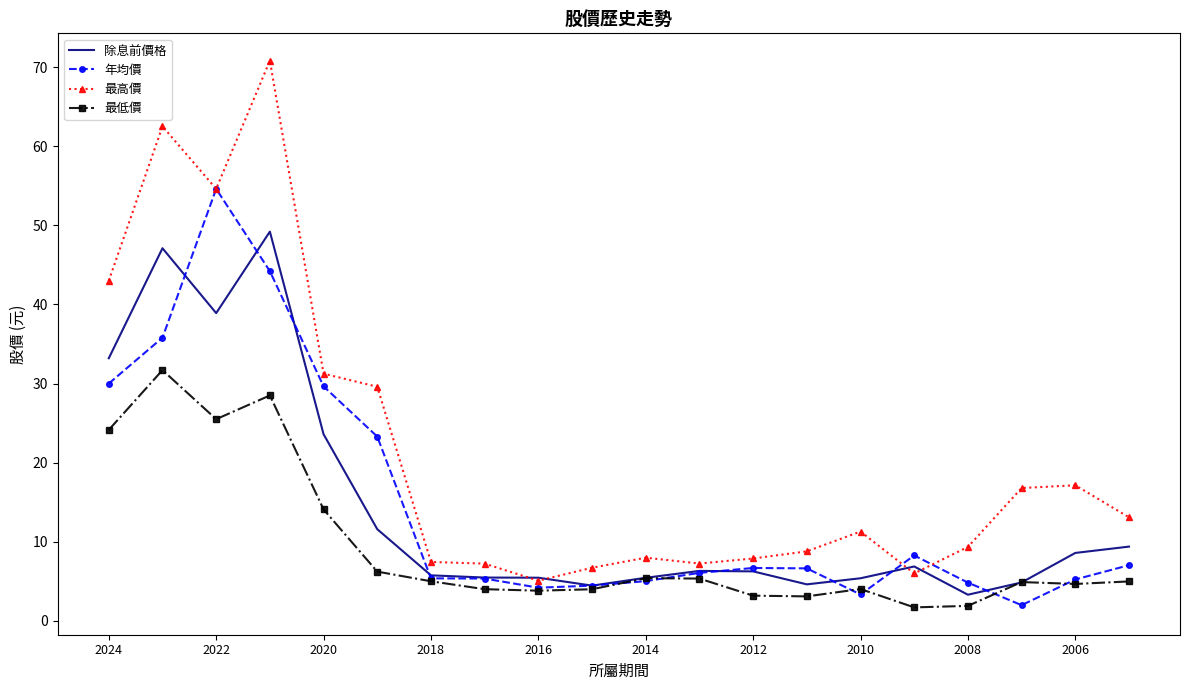

Which series has the largest total across all categories?

最高價